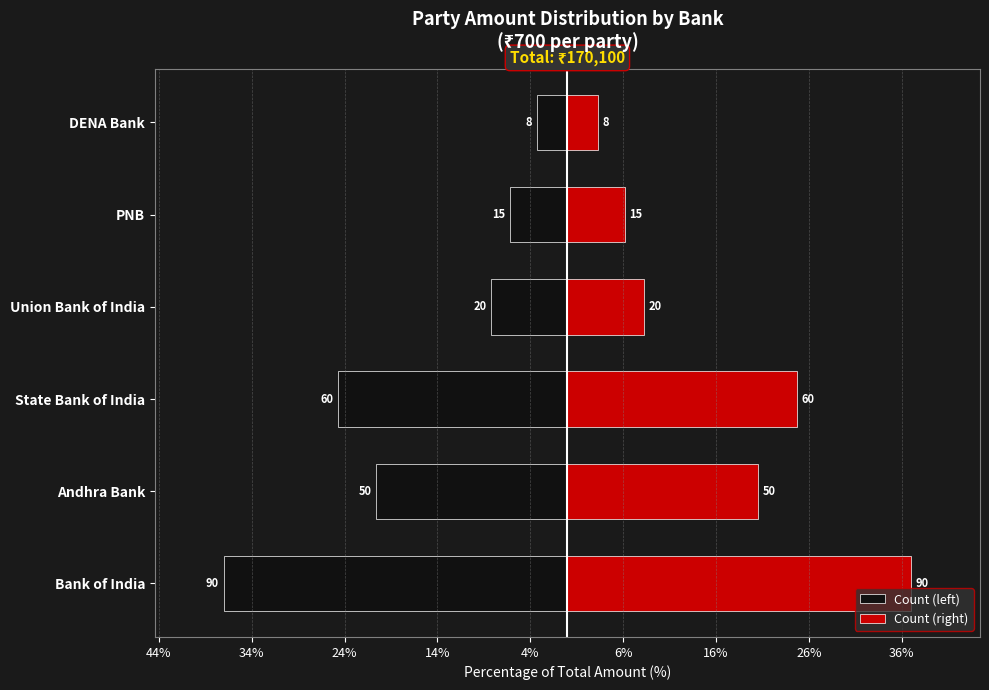

What is the average value of the Count (left) series?

-16.7